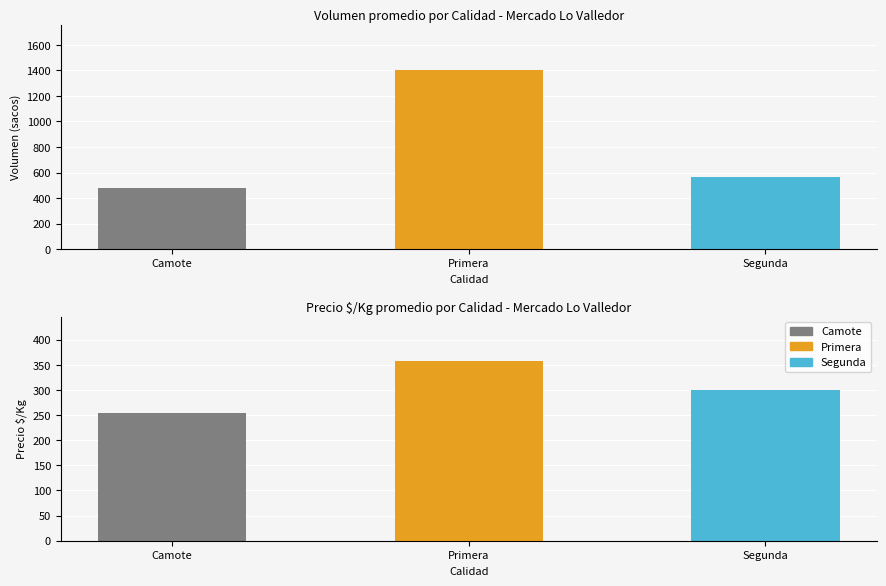

What is the value of the 2nd bar from the left?

1405.8